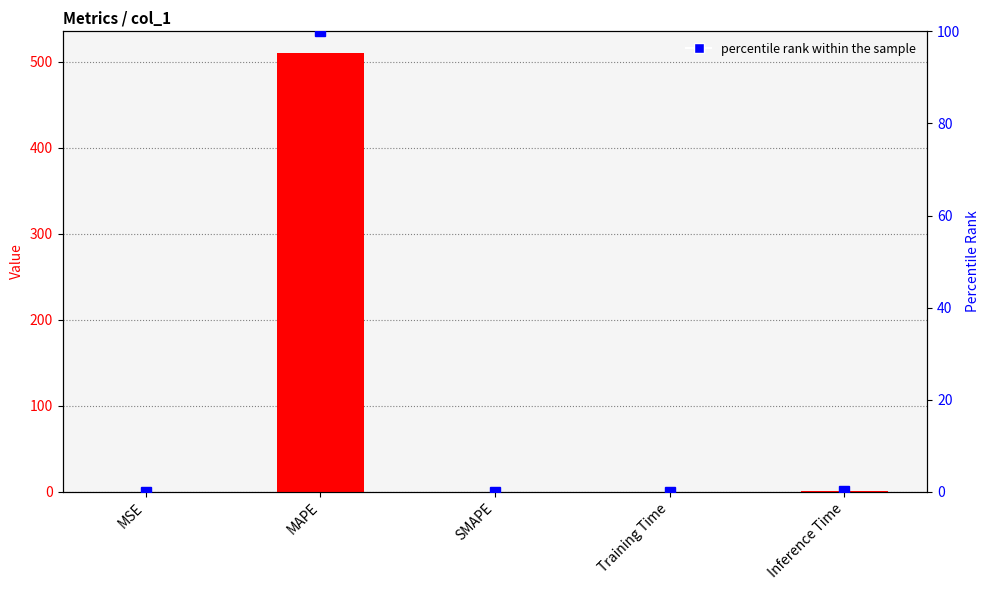

Count the number of data series in this chart.

2